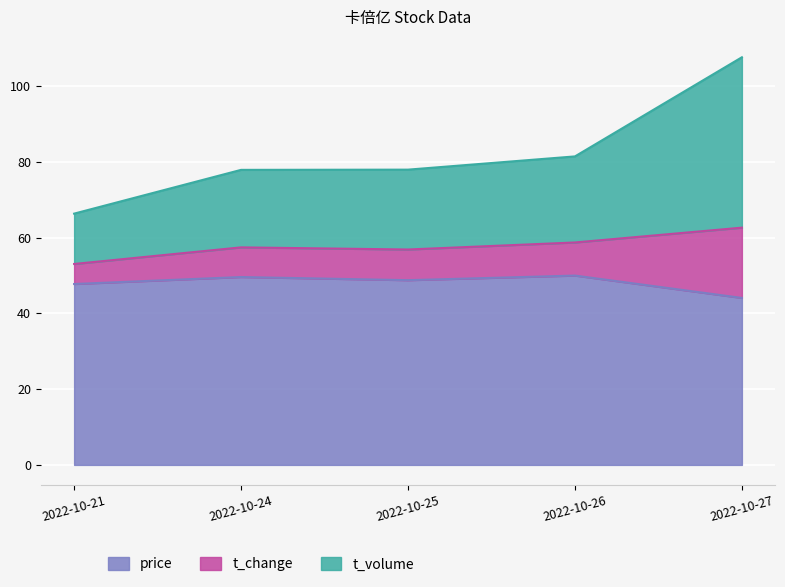

What is the difference between the second highest and second lowest values in the price series?

1.8